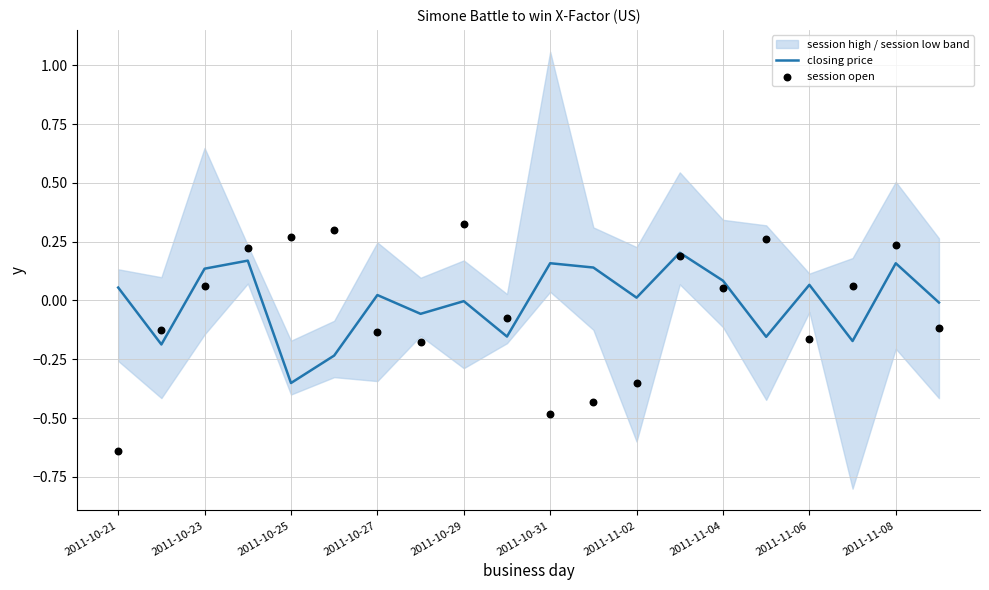

Is it true that closing price equals 0.1 at 2011-11-04?

True